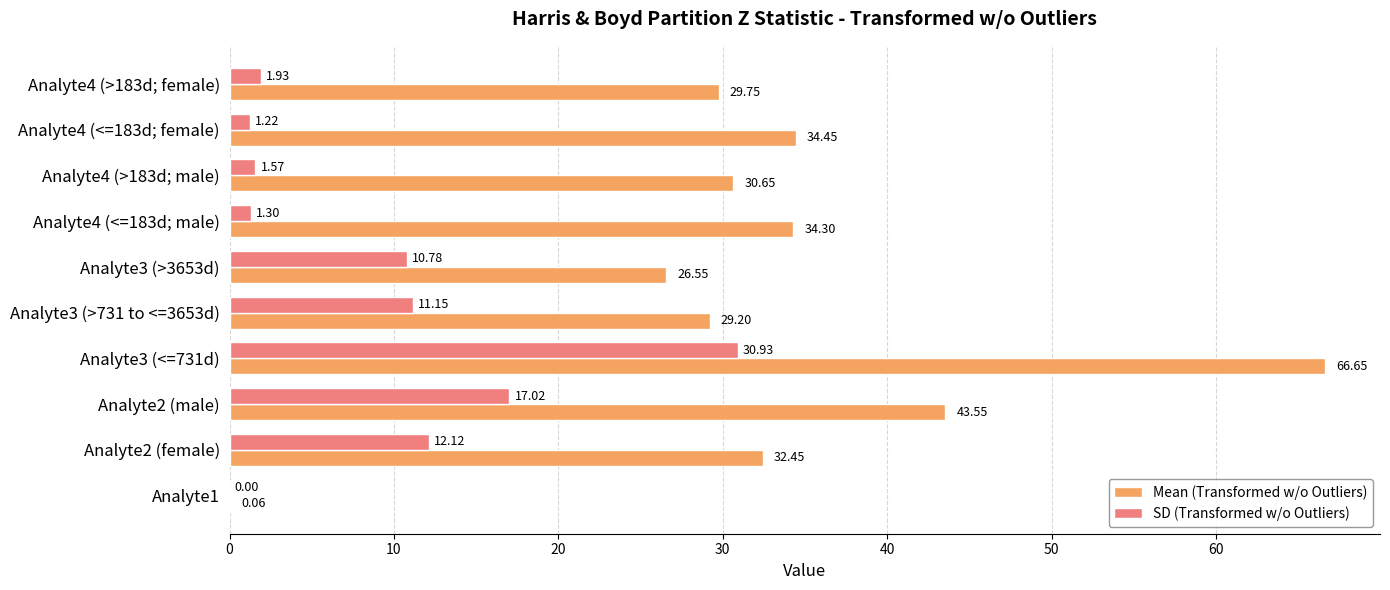

Which series has the largest total across all categories?

Mean (Transformed w/o Outliers)